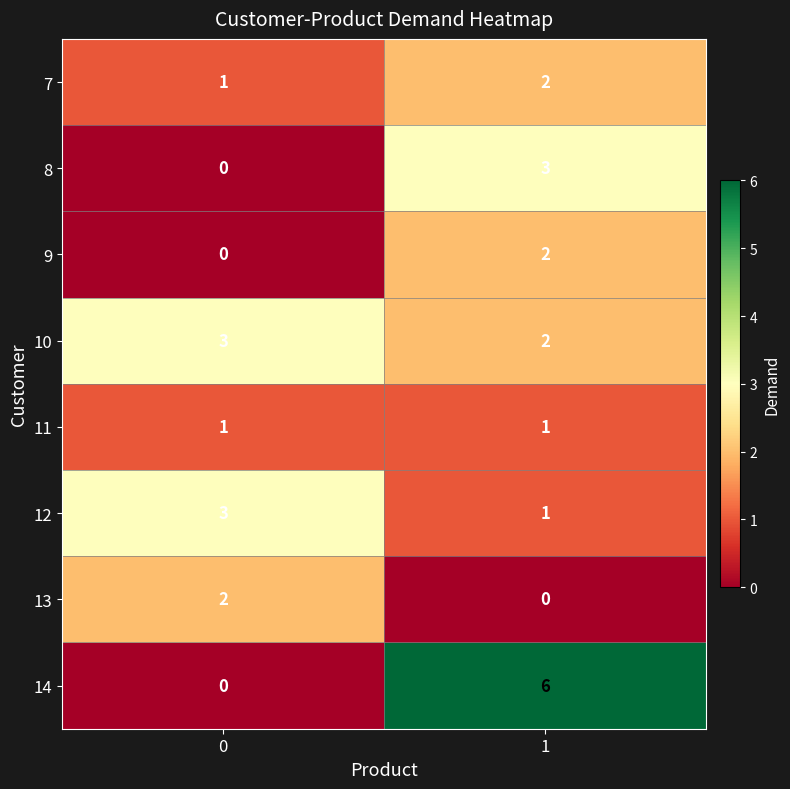

True or false: 11 has a value of 2 at 0.

False